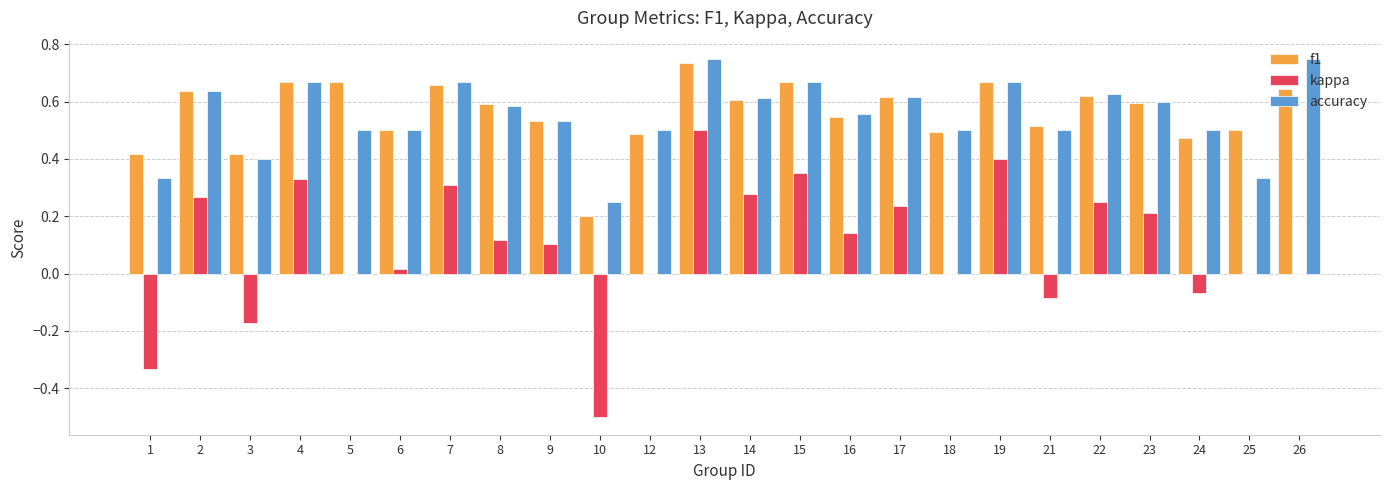

Is the value of kappa at 15 greater than the value of accuracy at 7?

No